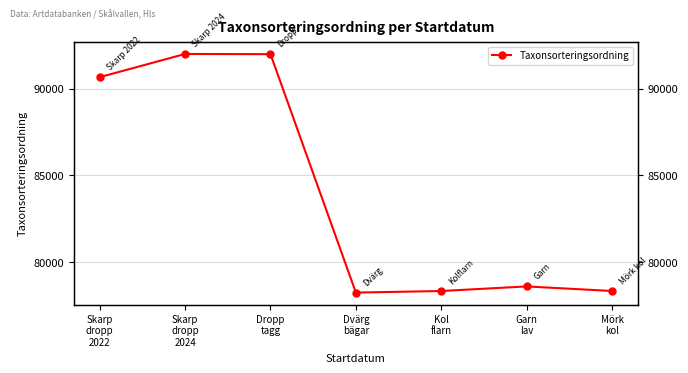

What is the sum of all values?

588201